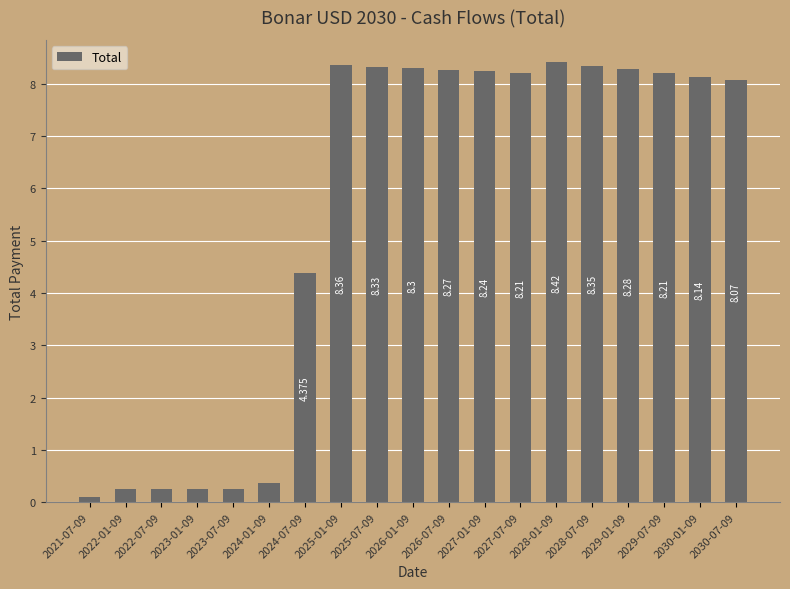

Are the bars grouped side by side (vs. stacked)?

No